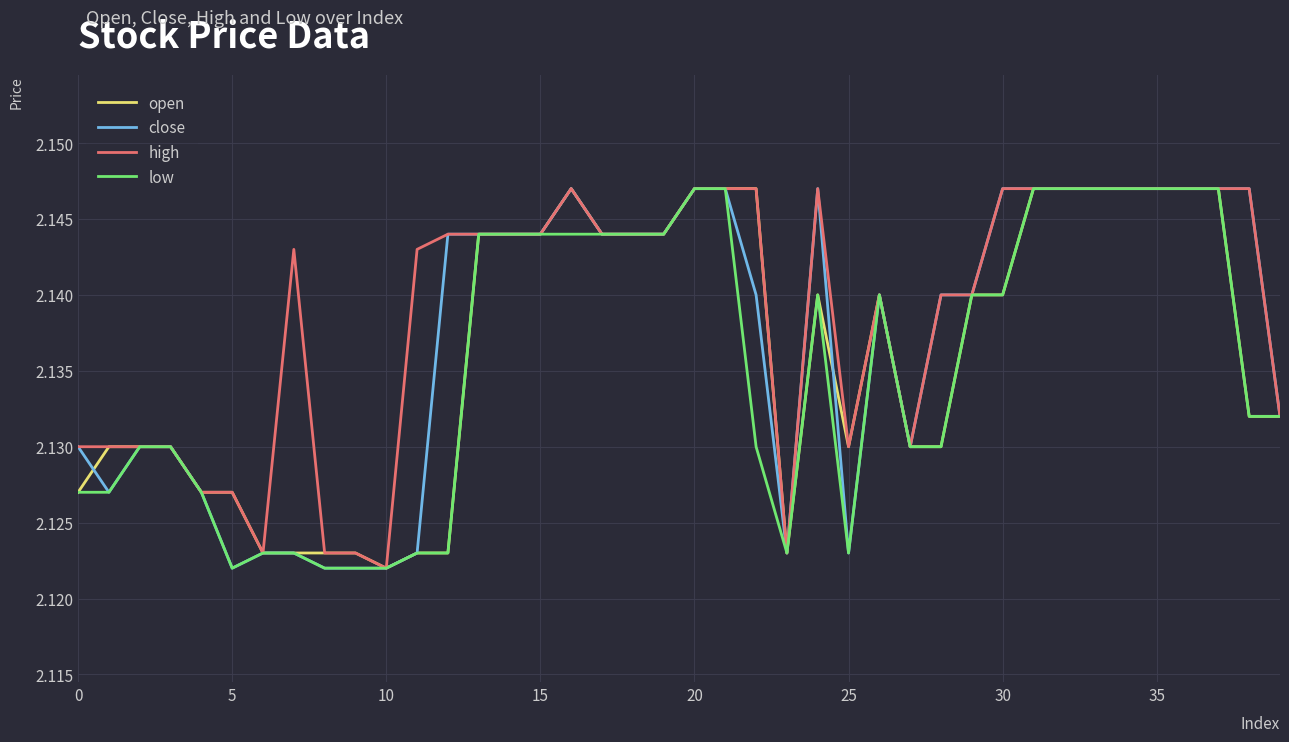

List the series in order of their overall mean, highest first.

high, close, open, low